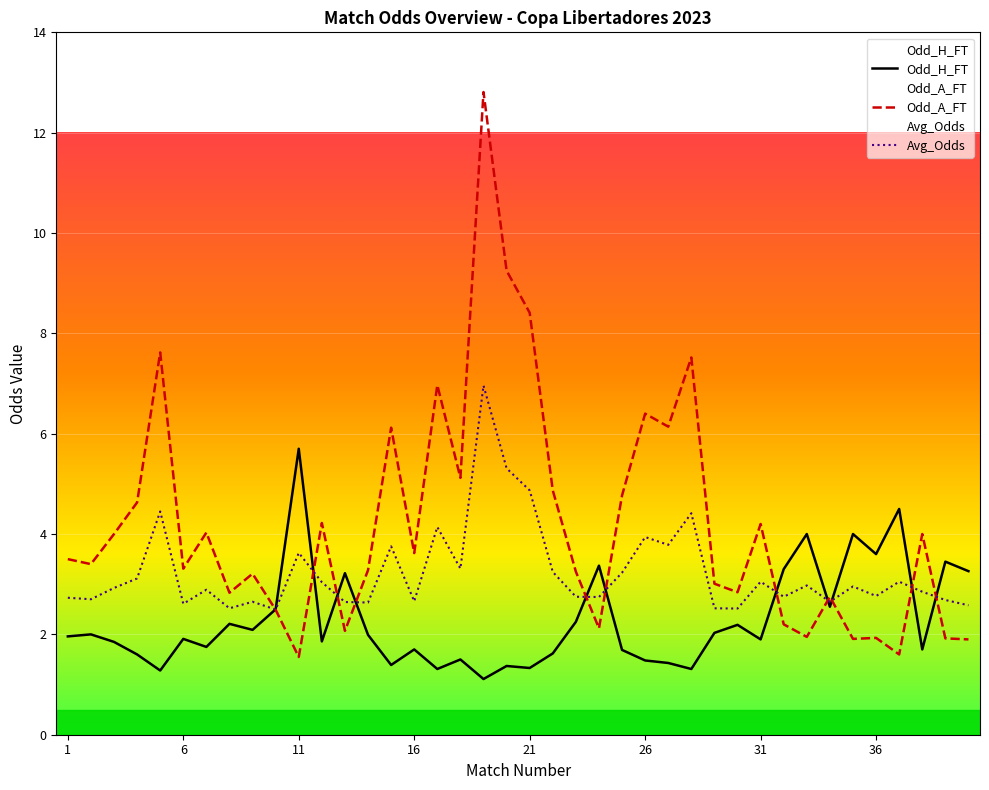

What is the sum of all Odd_A_FT values?

167.7